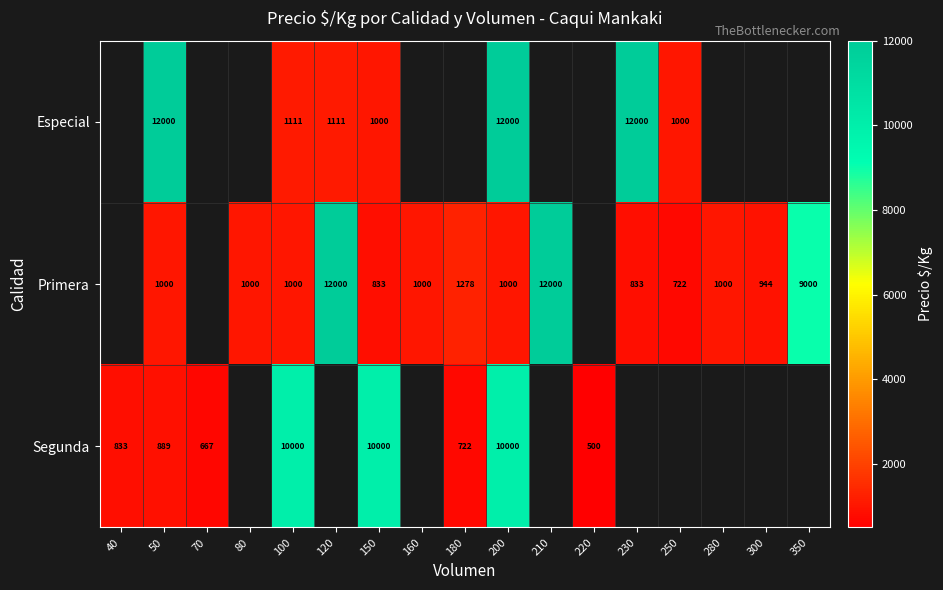

What is the maximum value shown in the chart?

12000.0